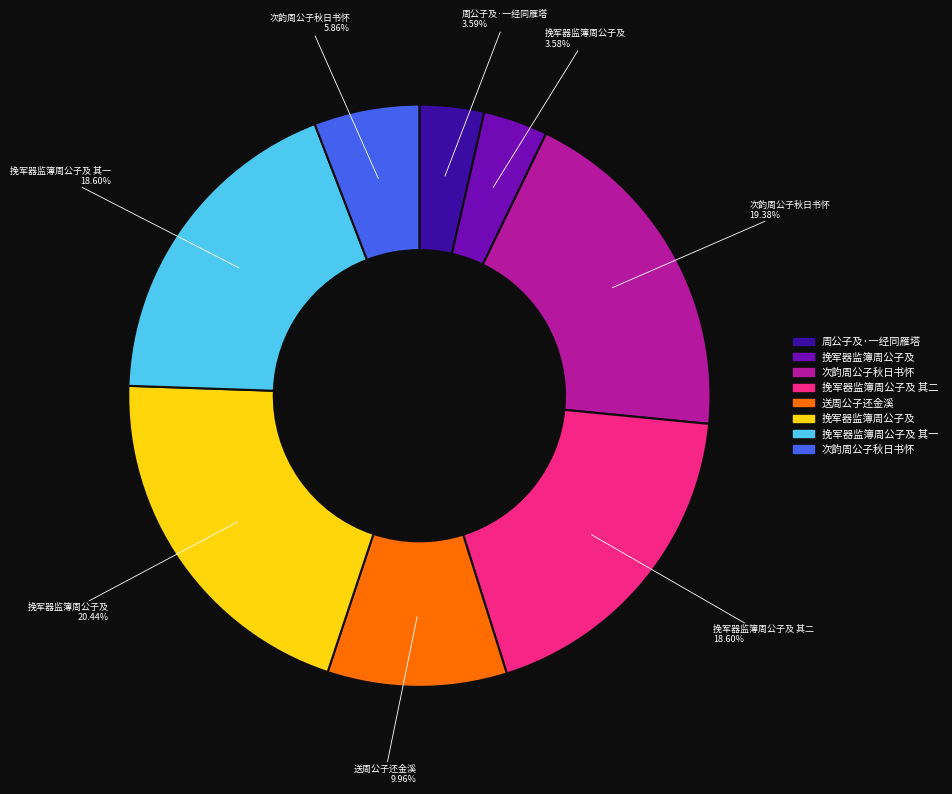

Does any single category account for the majority?

No